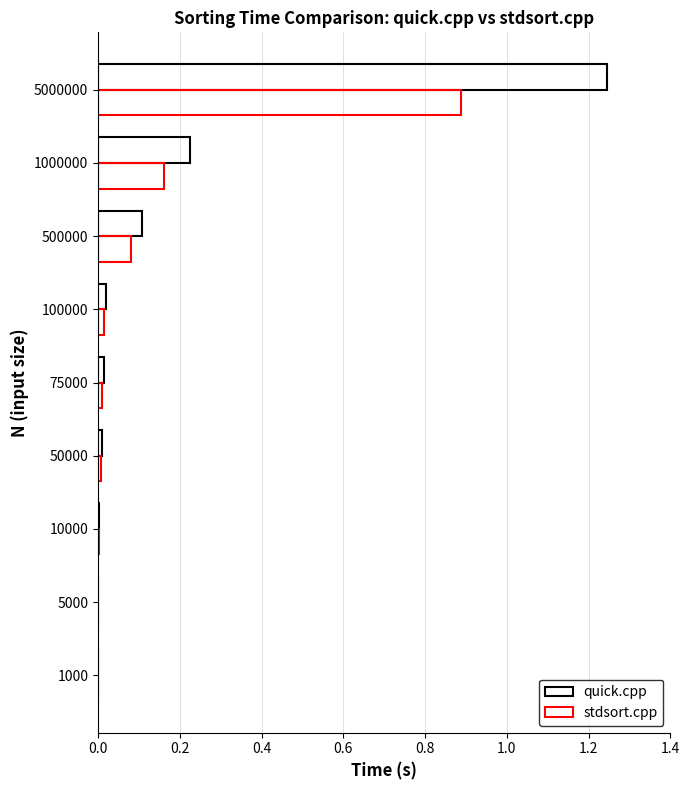

Count the number of categories in the chart.

9